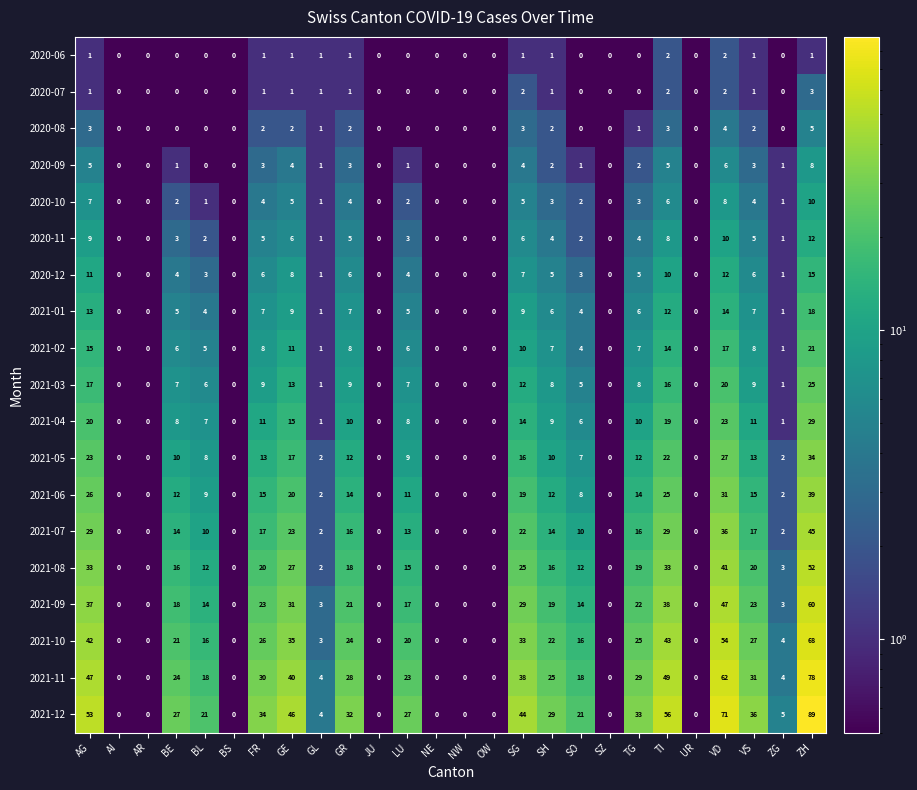

Between BE and UR, which series saw the biggest shift?

2021-12